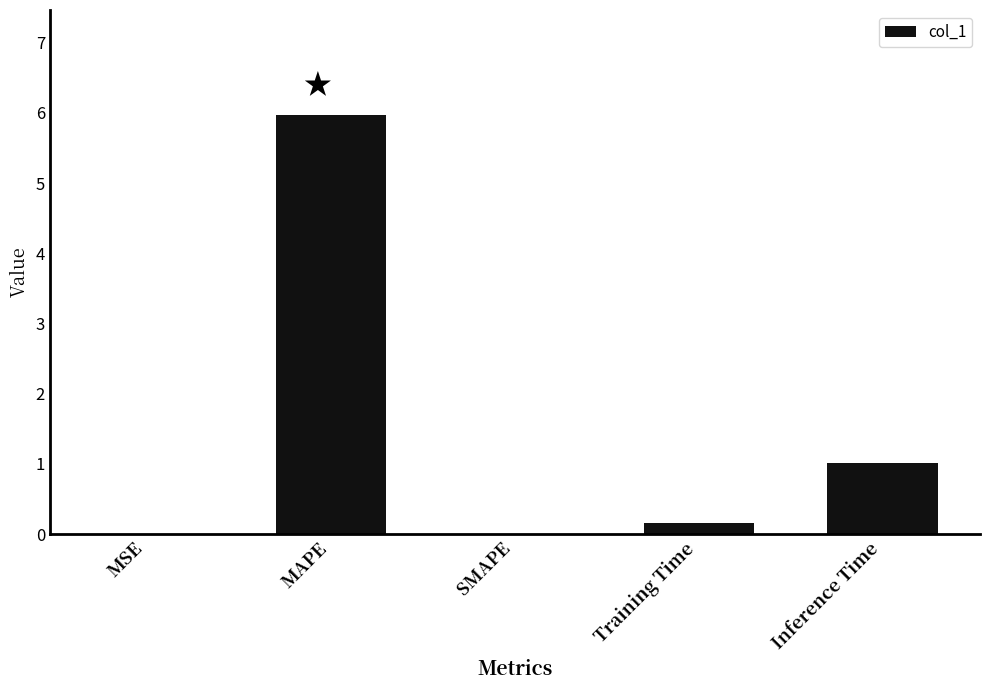

What is the maximum value shown in the chart?

6.0